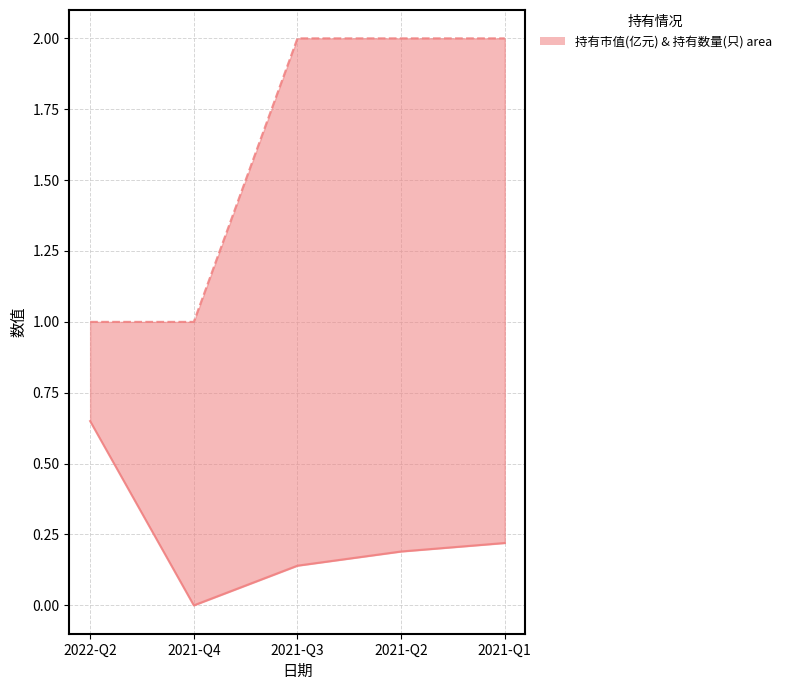

What is the sum of the 持有数量(只) values at 2022-Q2 and 2021-Q3?

3.0